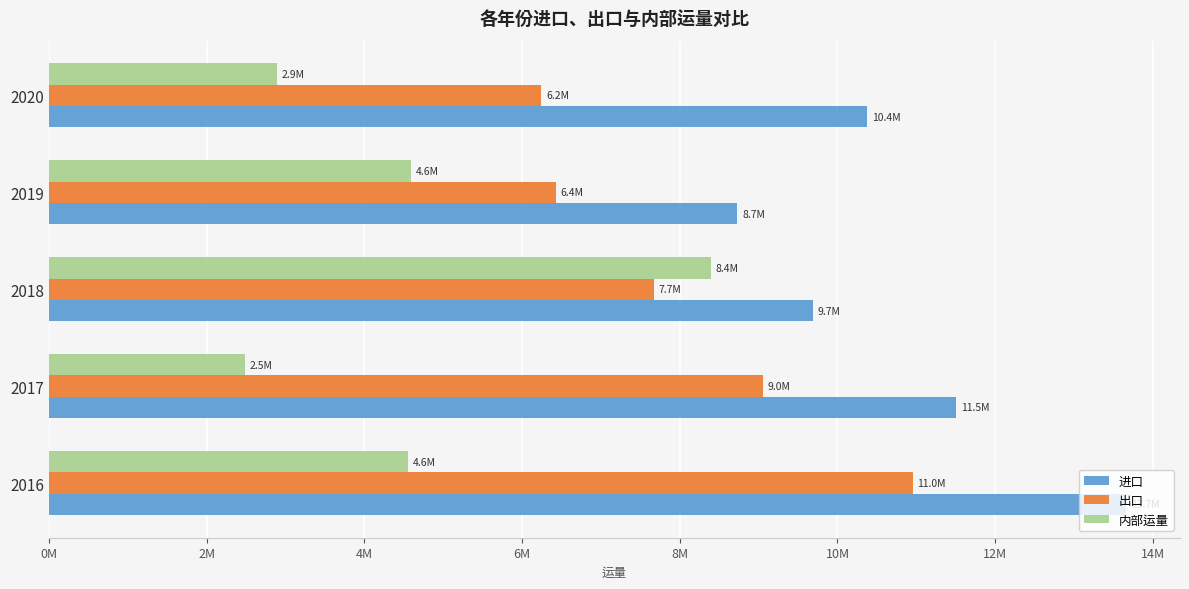

What is the value of the 内部运量 bar at the 3rd from the left?

8394995.0